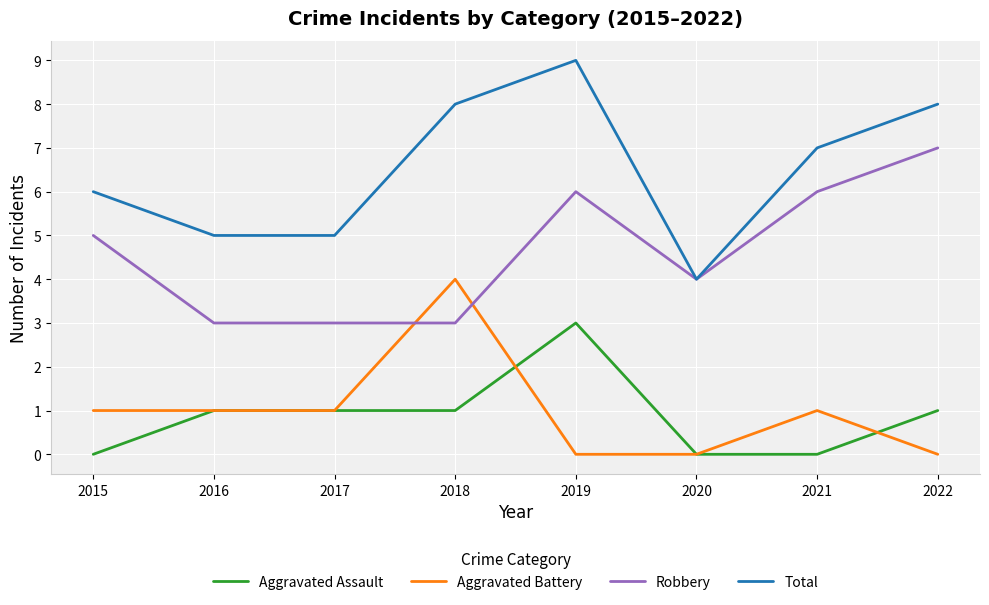

What is the approximate value of Total at 2016?

5